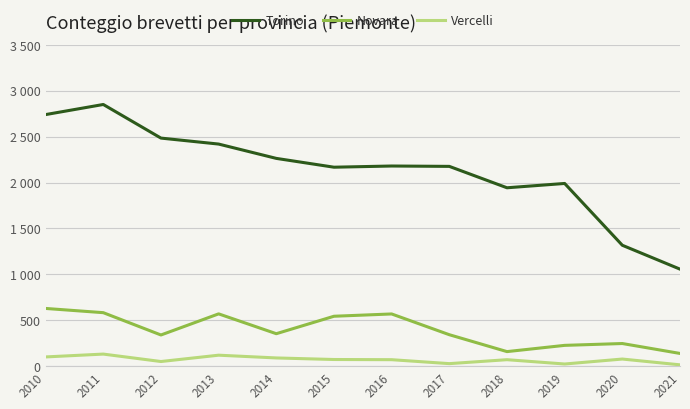

The Novara series shows 583 at 2011. True or false?

True